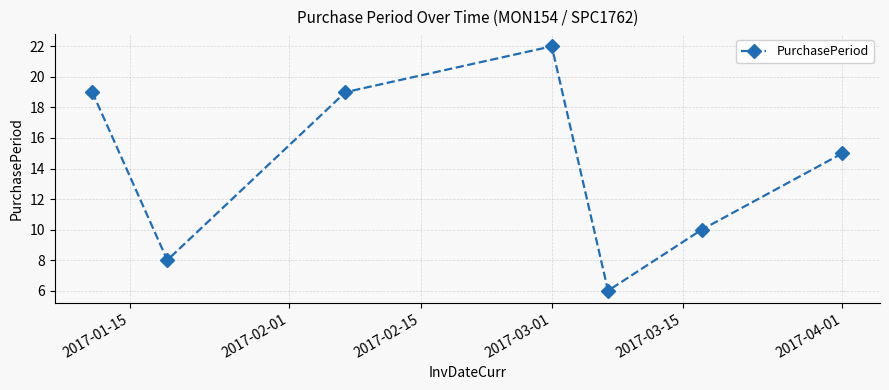

What is the value of the 5th point from the left?

6